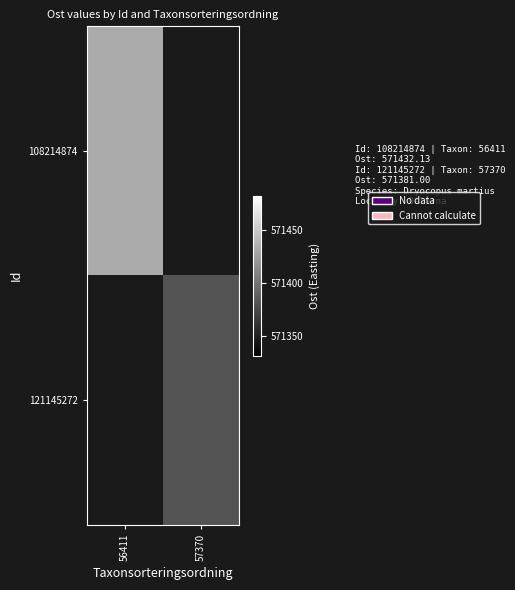

Is the value of 108214874 at 57370 greater than the value of 121145272 at 56411?

No